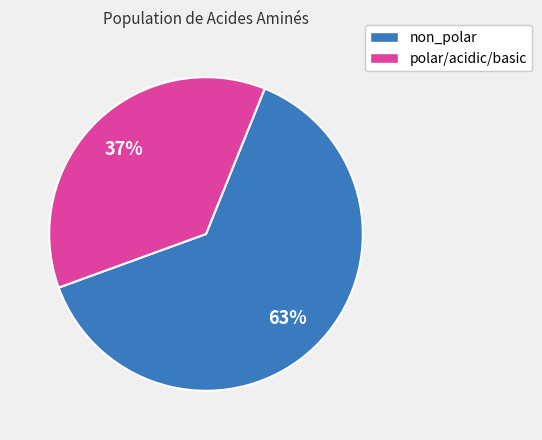

Count the number of slices in the pie.

2